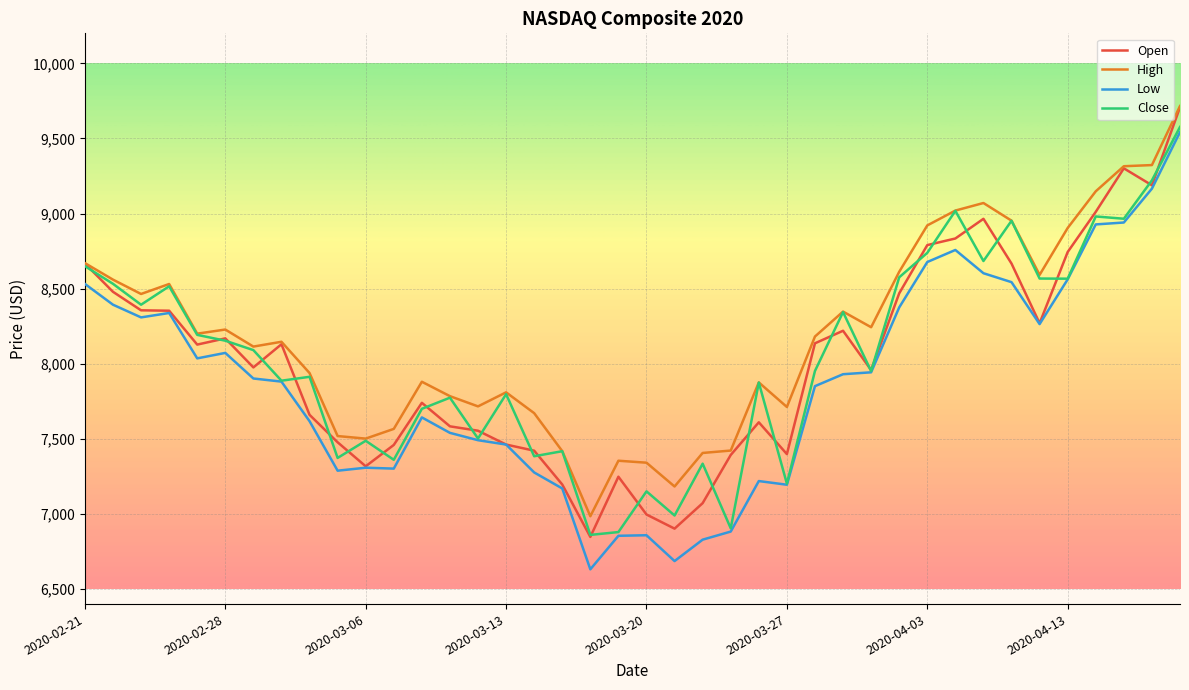

Which series has the widest spread of values?

Low